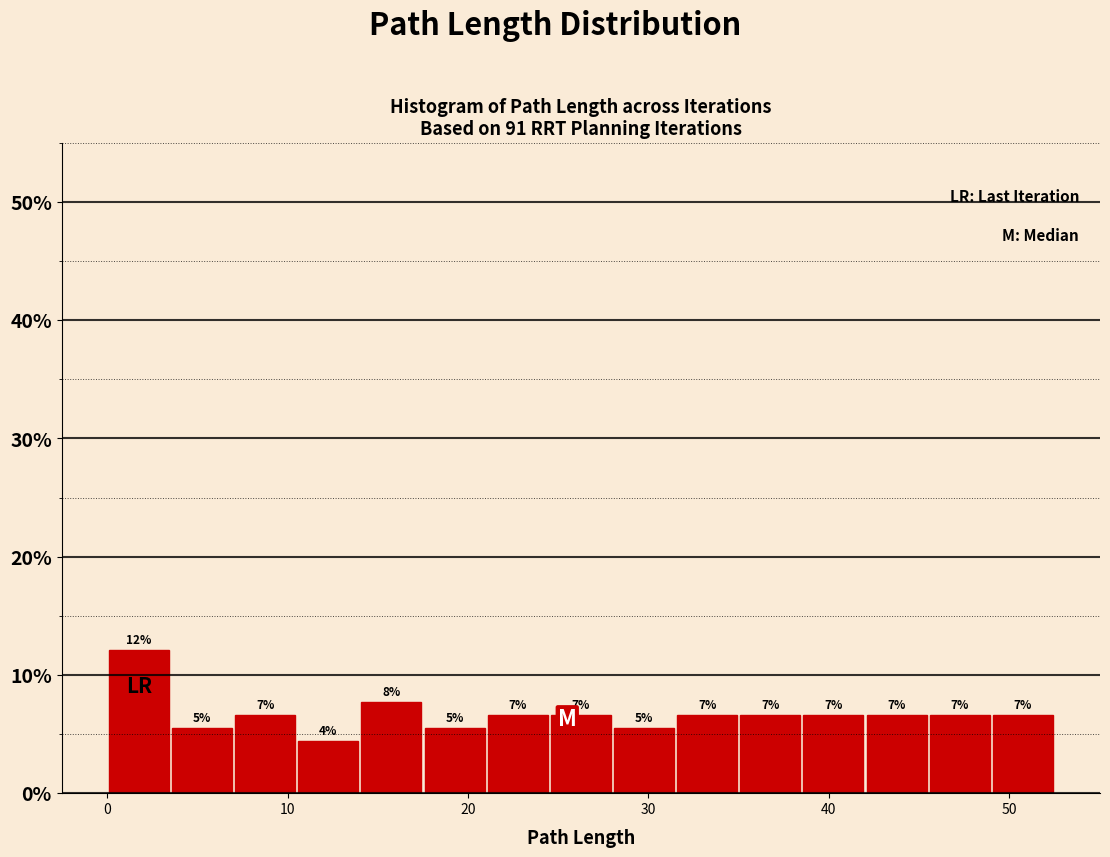

Around what value on the x-axis is the tallest bar? Give the approximate position of its centre, as read against the axis.

2